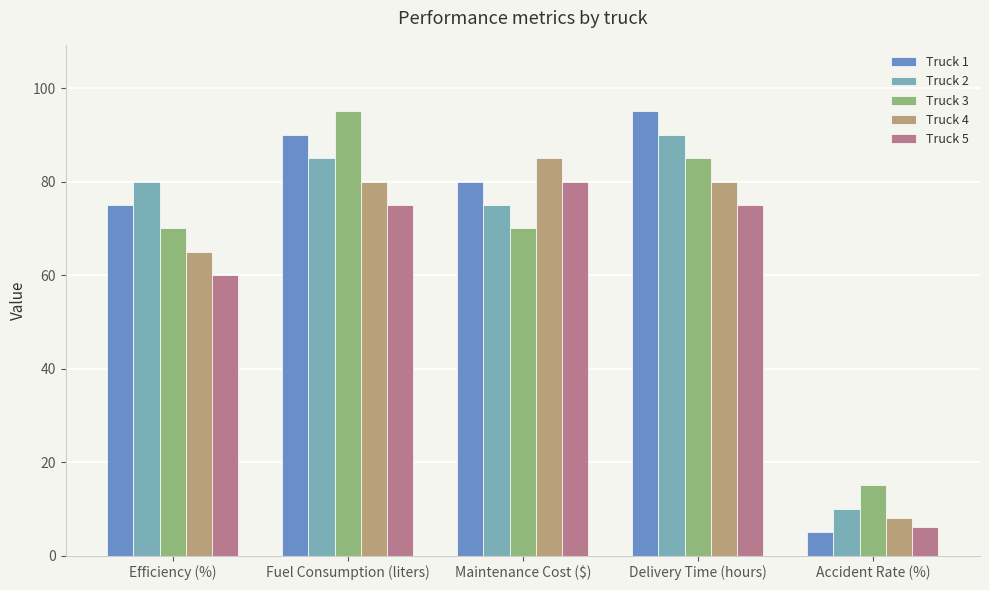

The Truck 5 series shows 80 at Maintenance Cost ($). True or false?

True